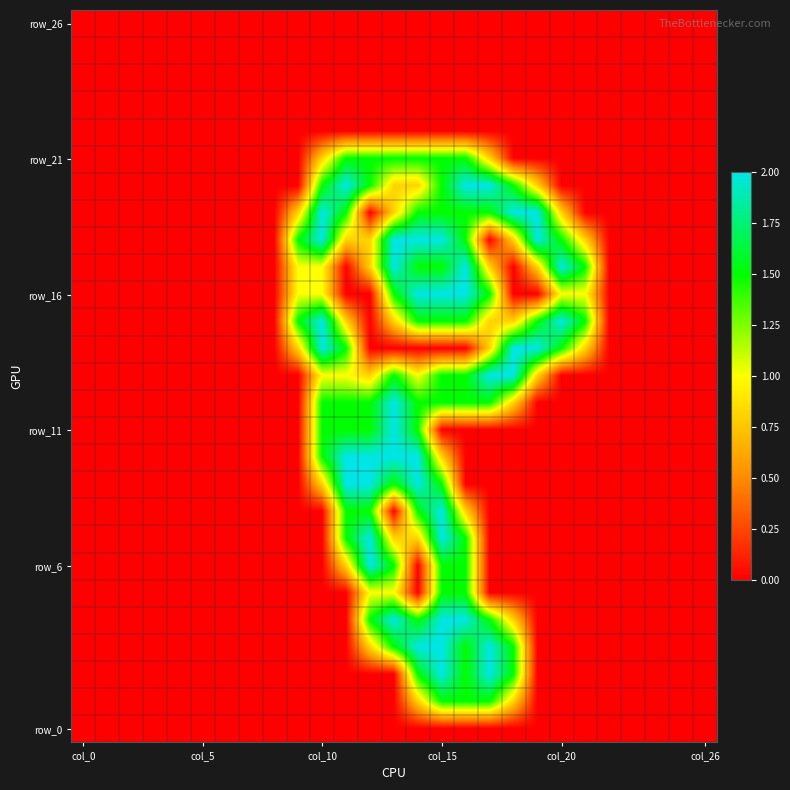

How many categories are shown in the chart?

27